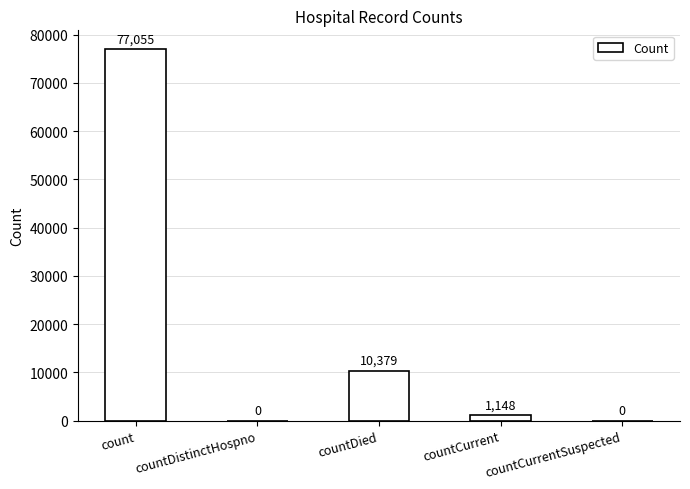

Reading left to right, what are all the values shown in this chart?

77055	0	10379	1148	0